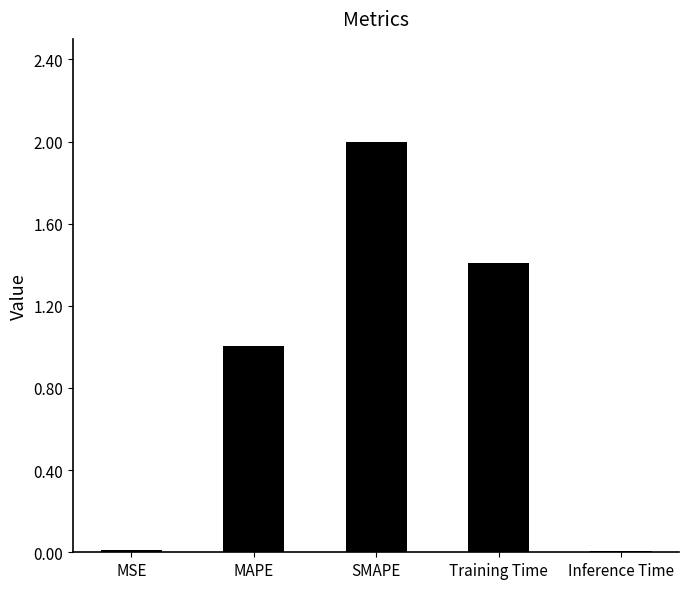

What is the maximum value shown in the chart?

2.0